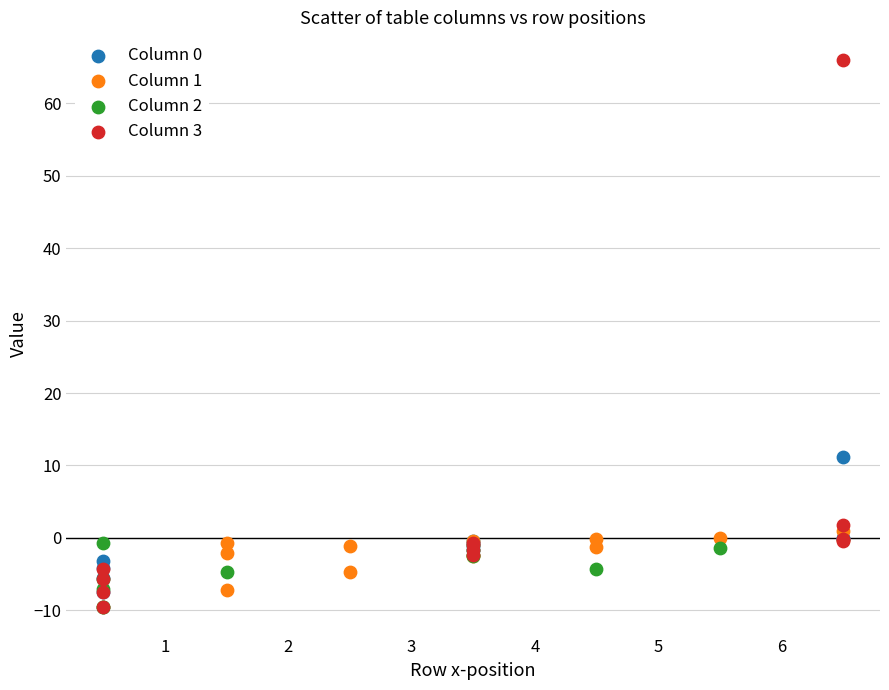

Which series has the widest spread of Y values?

Column 3